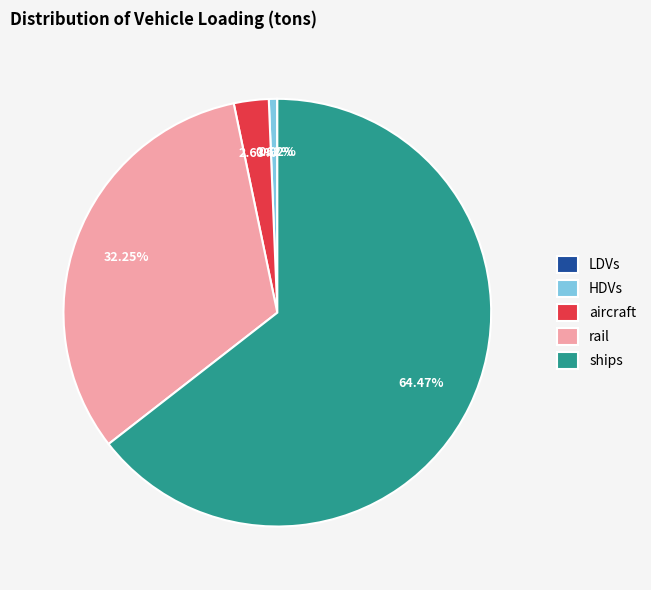

Which category has the biggest portion of the pie?

ships